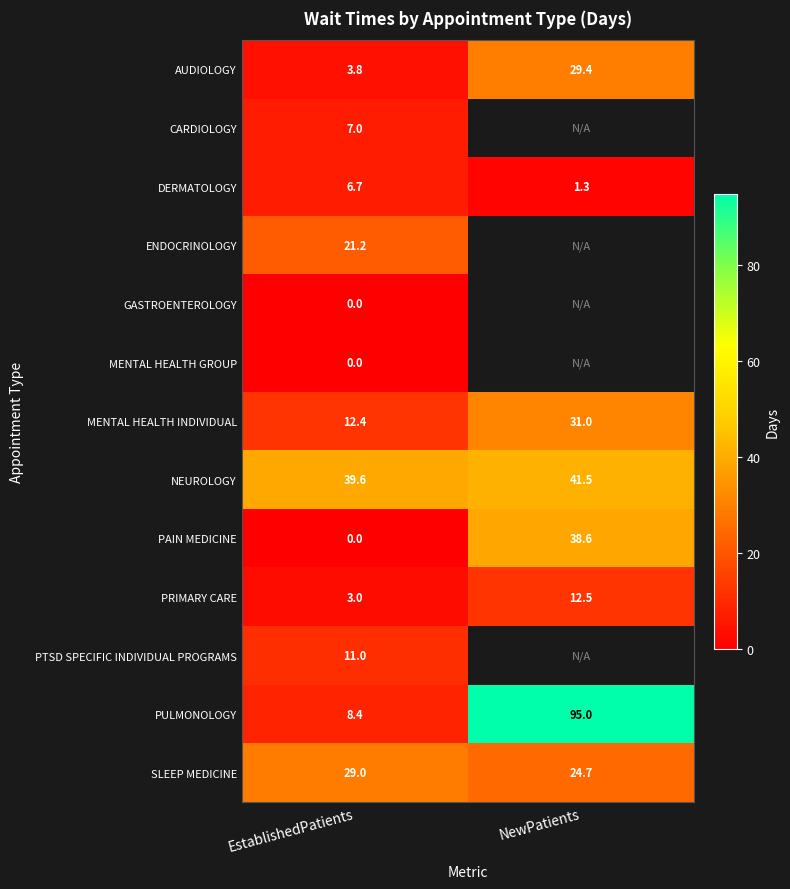

What is the sum of the AUDIOLOGY values at EstablishedPatients and NewPatients?

33.2